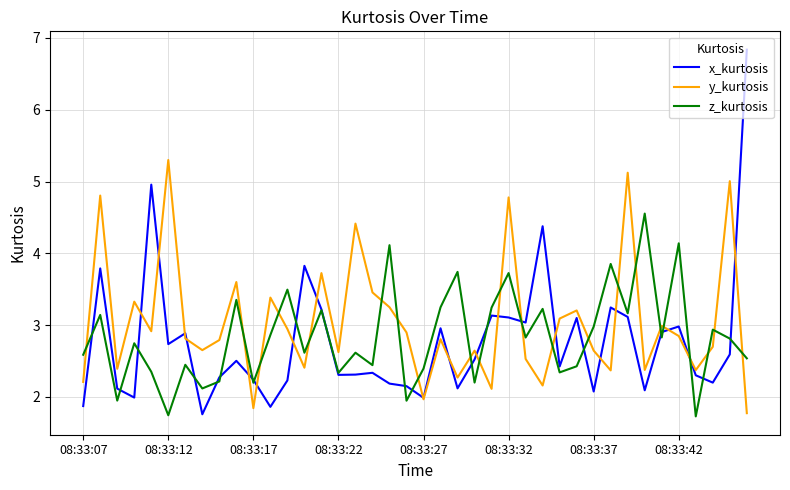

Which series has the largest range (max minus min)?

x_kurtosis